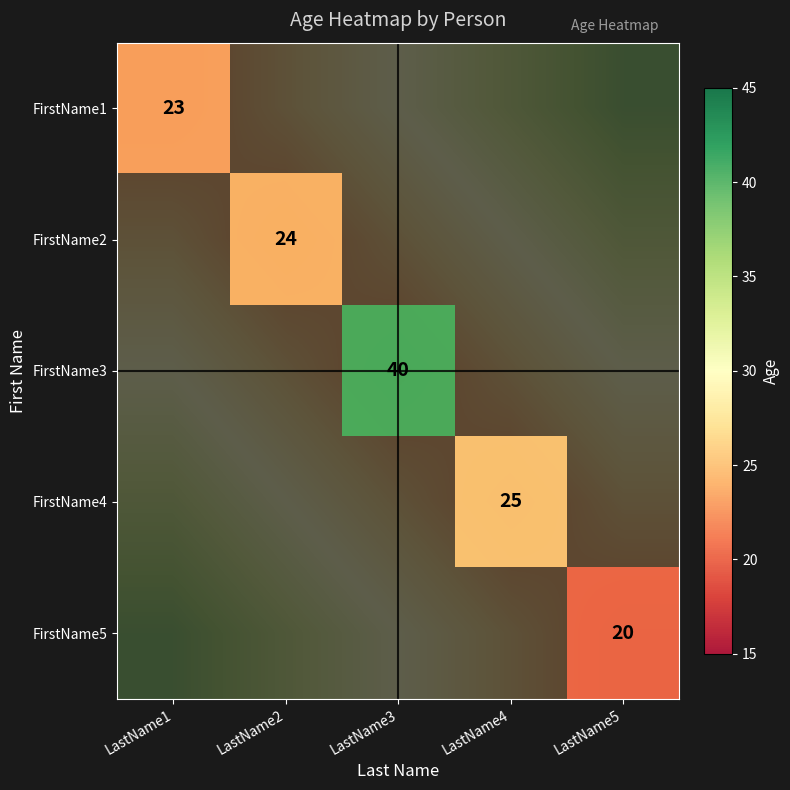

The value of FirstName1 at LastName1 is 23.0. True or false?

True